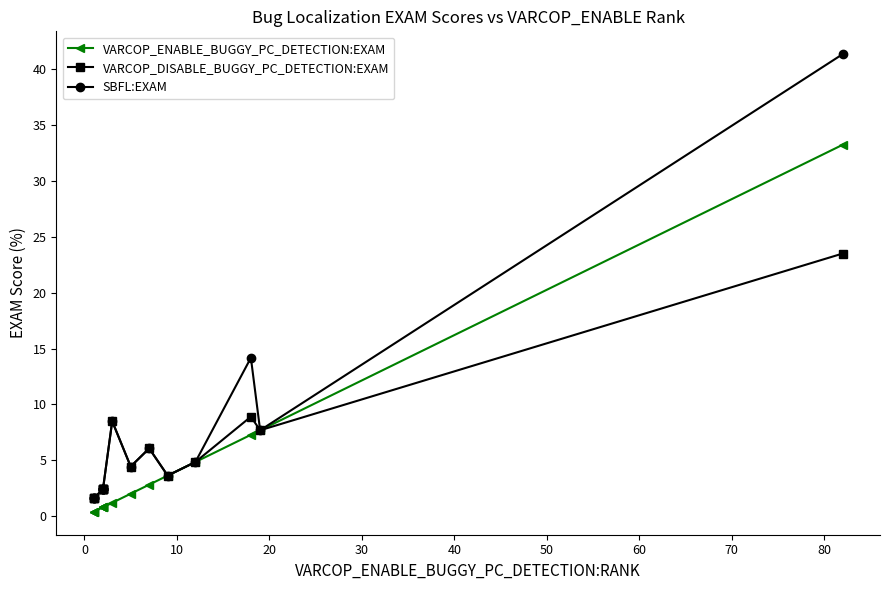

How many values in the VARCOP_DISABLE_BUGGY_PC_DETECTION:EXAM series are below 3?

8